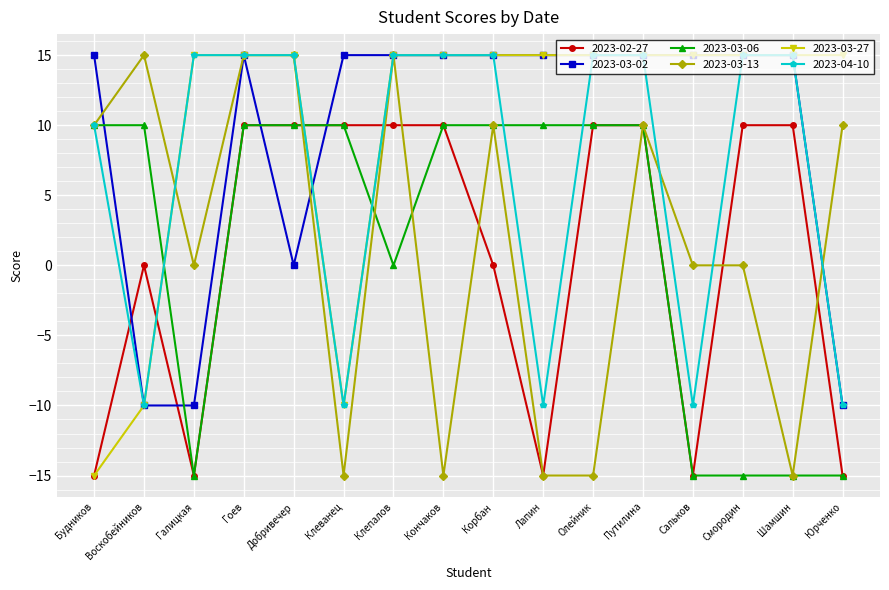

What is the sum of all 2023-03-27 values?

160